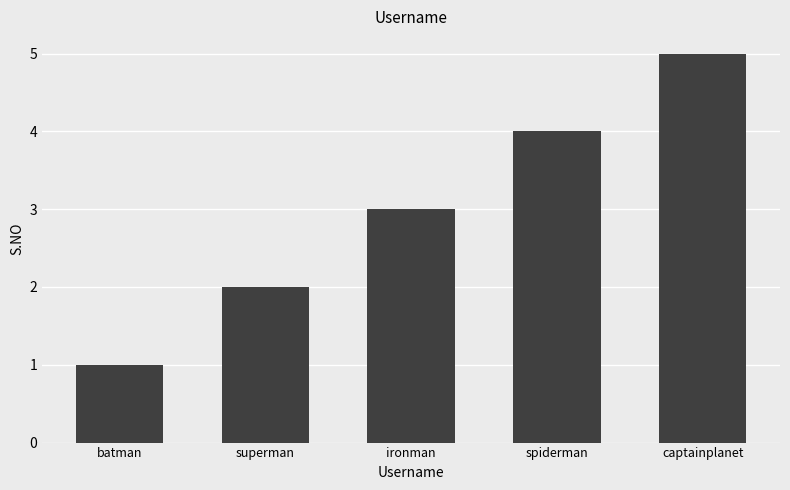

Which category has the highest value across all series?

captainplanet